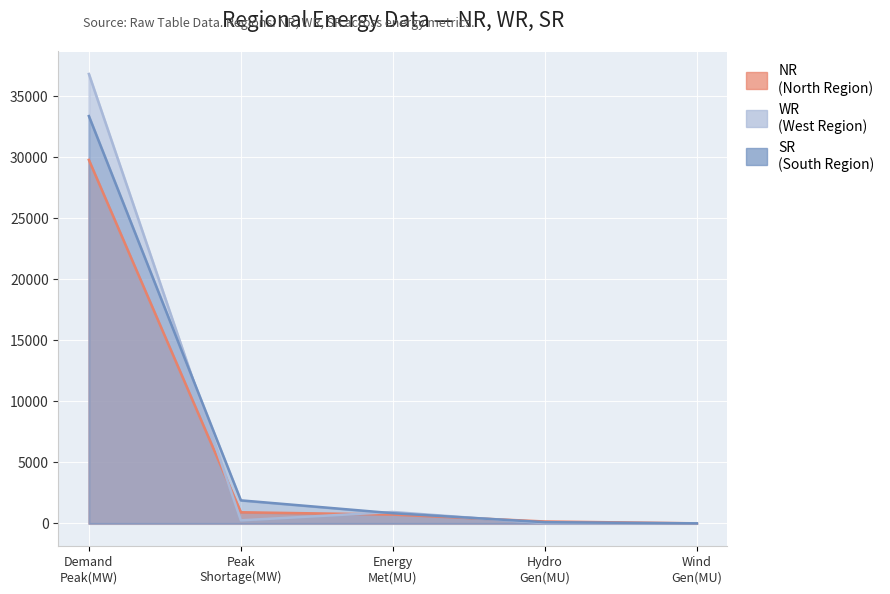

True or false: SR has a value of 6 at Wind Gen(MU).

False